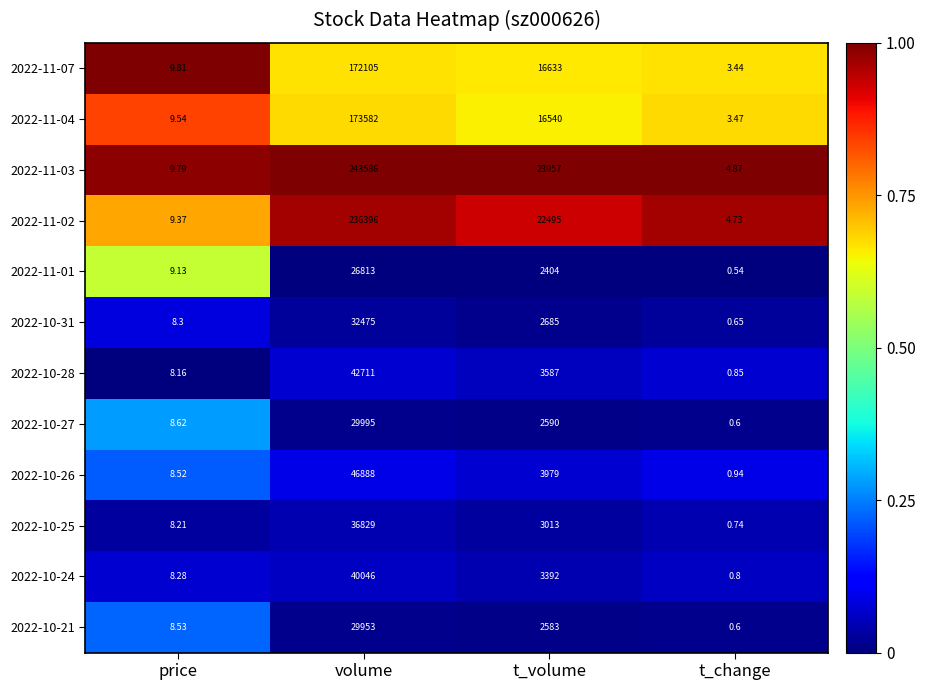

What is the greatest value displayed?

243586.0